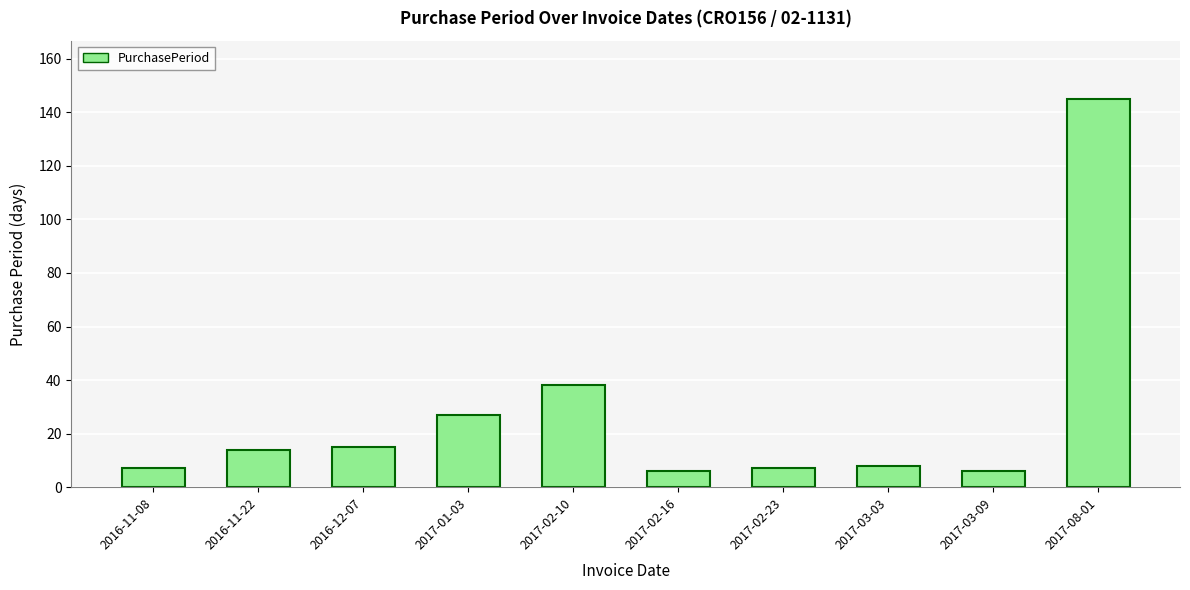

Which has a higher value, 2017-02-23 or 2017-02-10?

2017-02-10